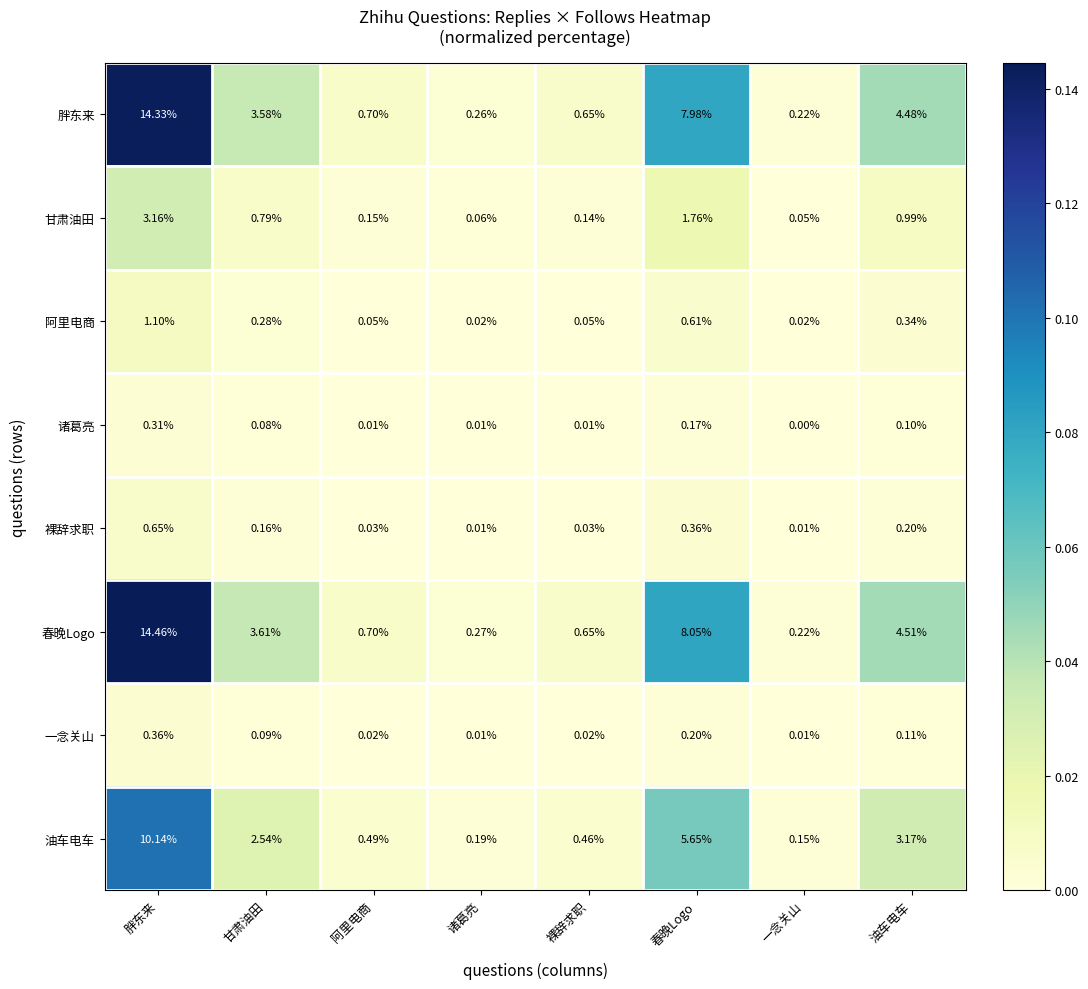

Which series has the largest range (max minus min)?

春晚Logo